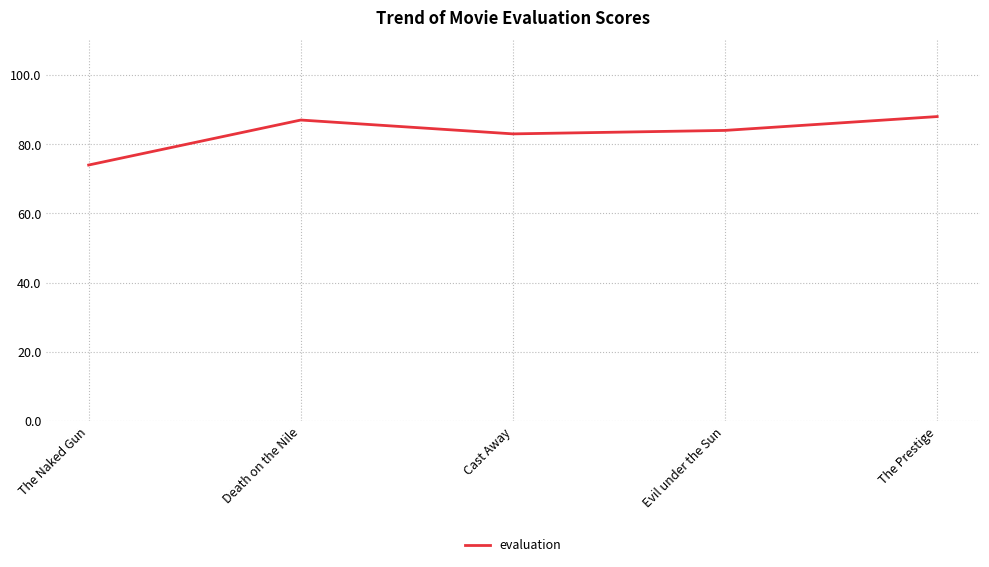

What is the greatest value displayed?

88